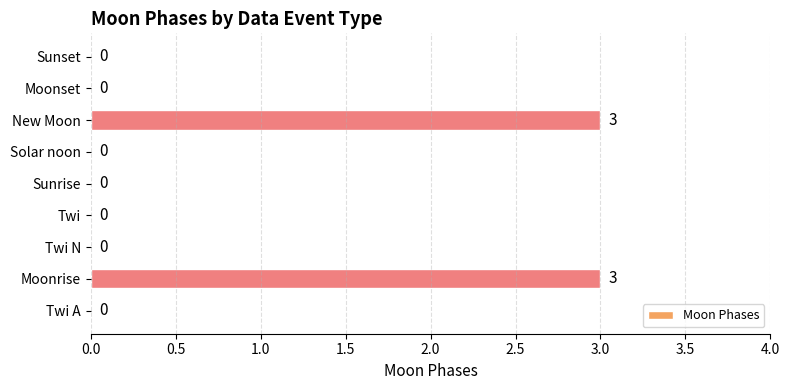

What is the greatest value displayed?

3